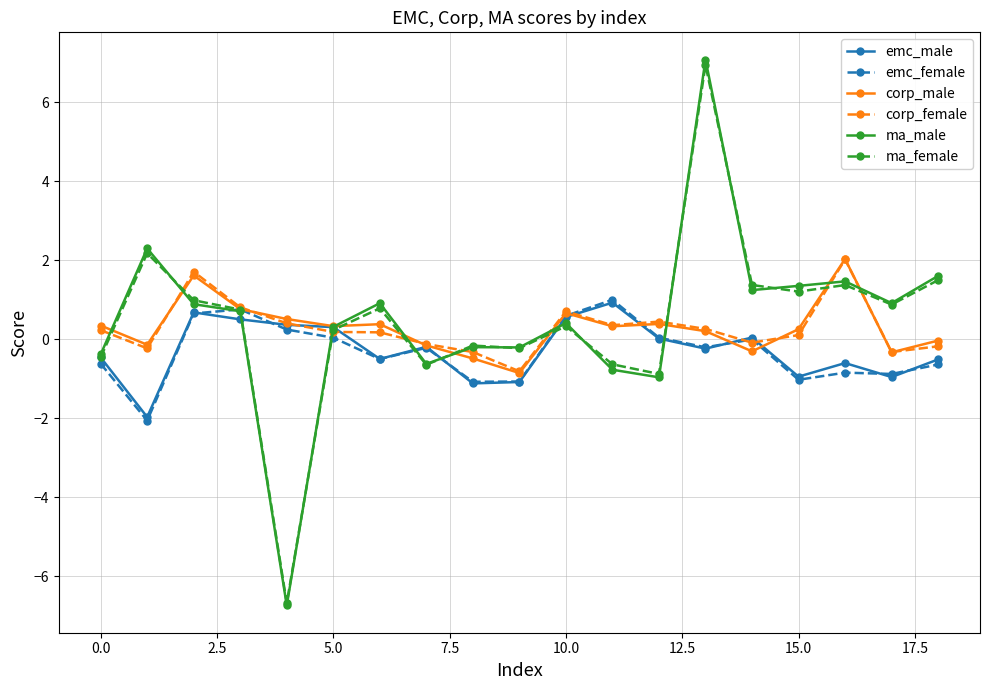

How many categories are shown in the chart?

19